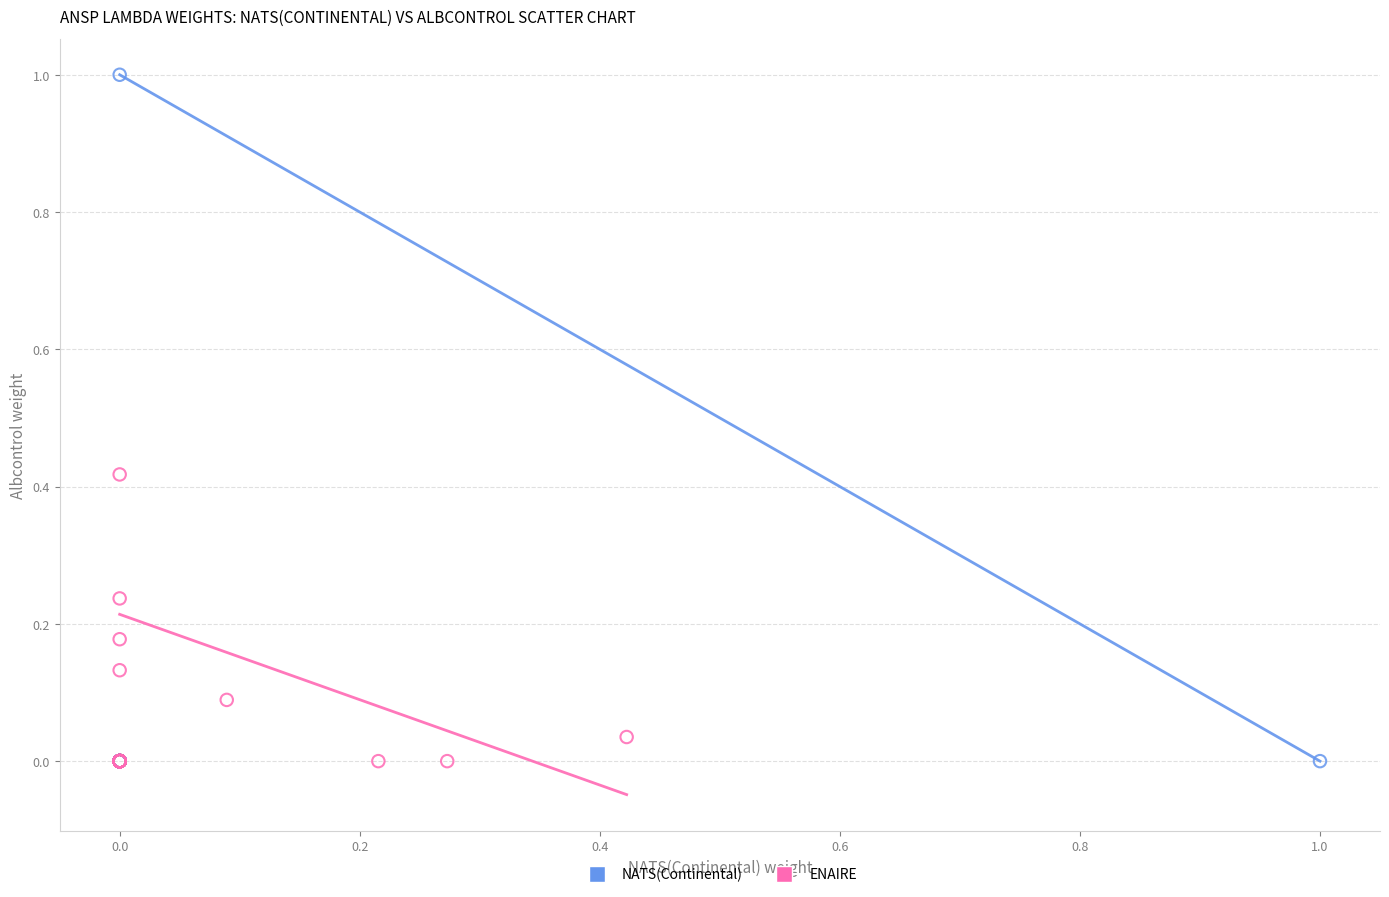

Which series reaches the maximum Y coordinate?

NATS(Continental)